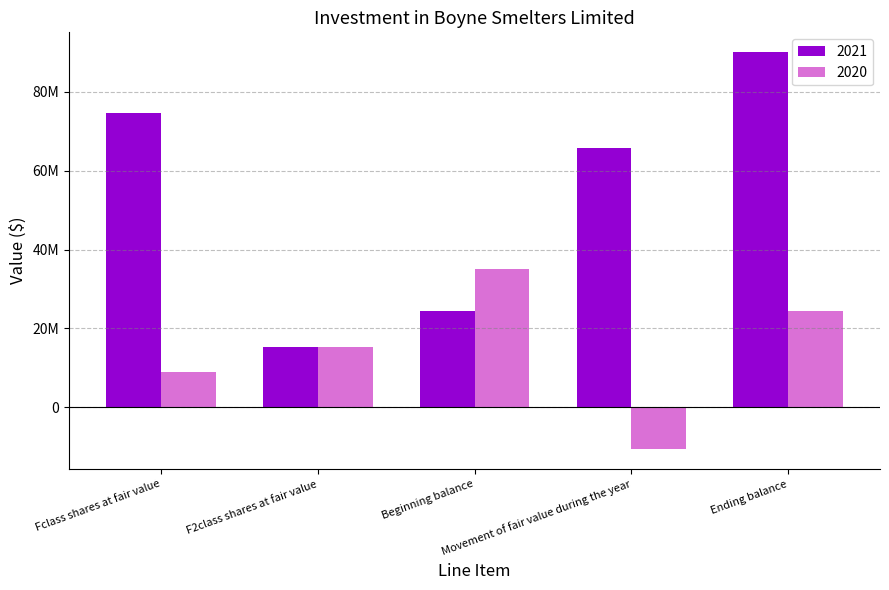

Where does the 2021 series first go above 65678000?

Fclass shares at fair value